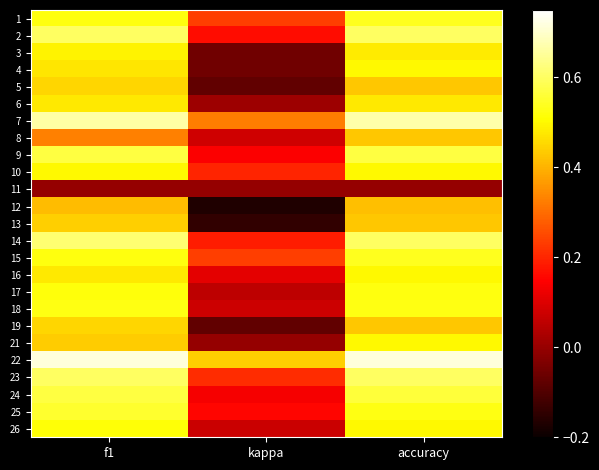

What is the difference between the highest and lowest values at accuracy?

0.7